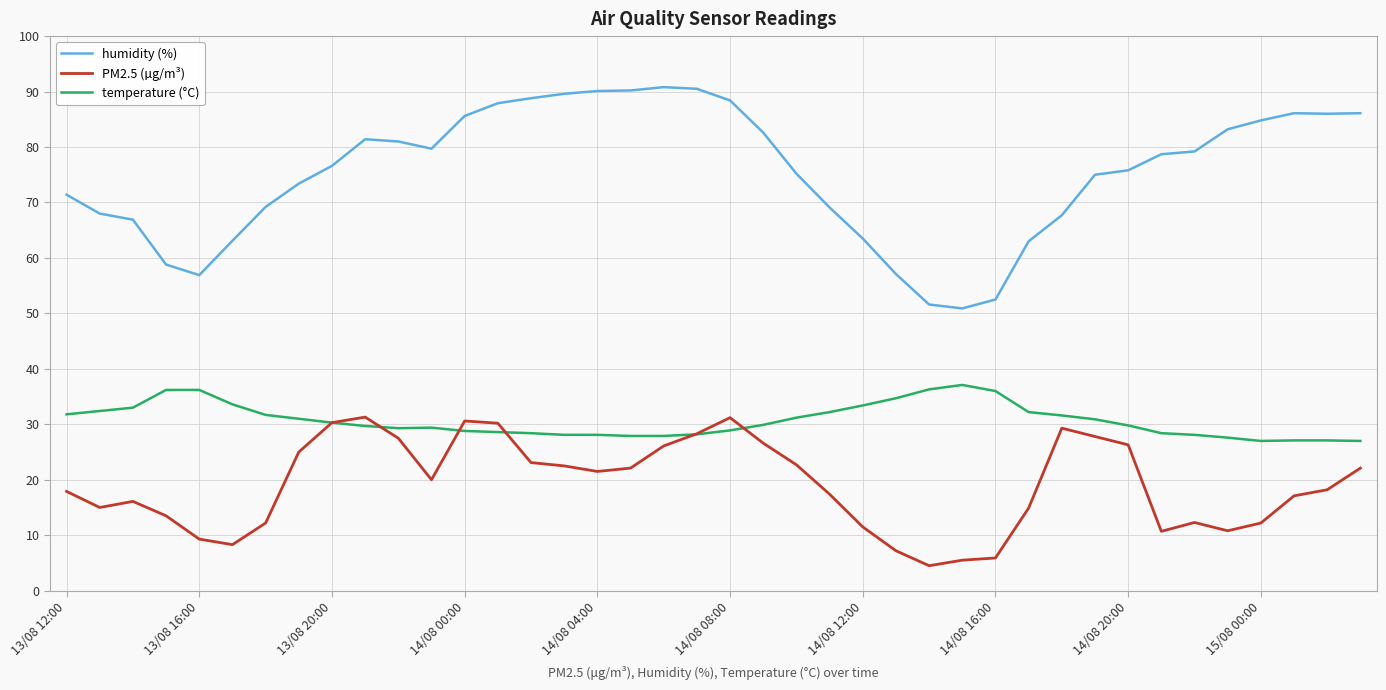

What is the lowest value of the PM2.5 (µg/m³) series?

4.5